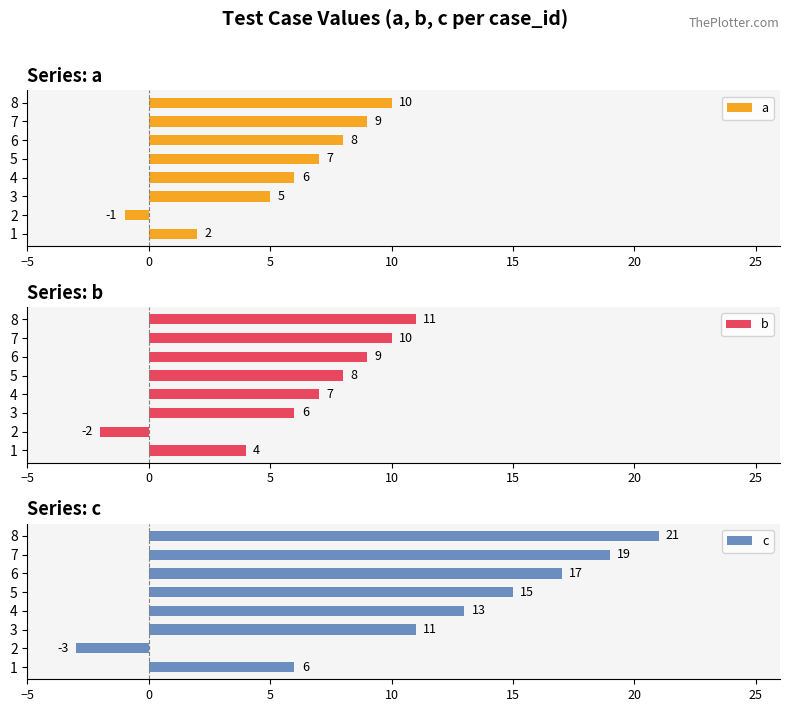

Rank the series by their maximum value, from lowest to highest.

a, b, c